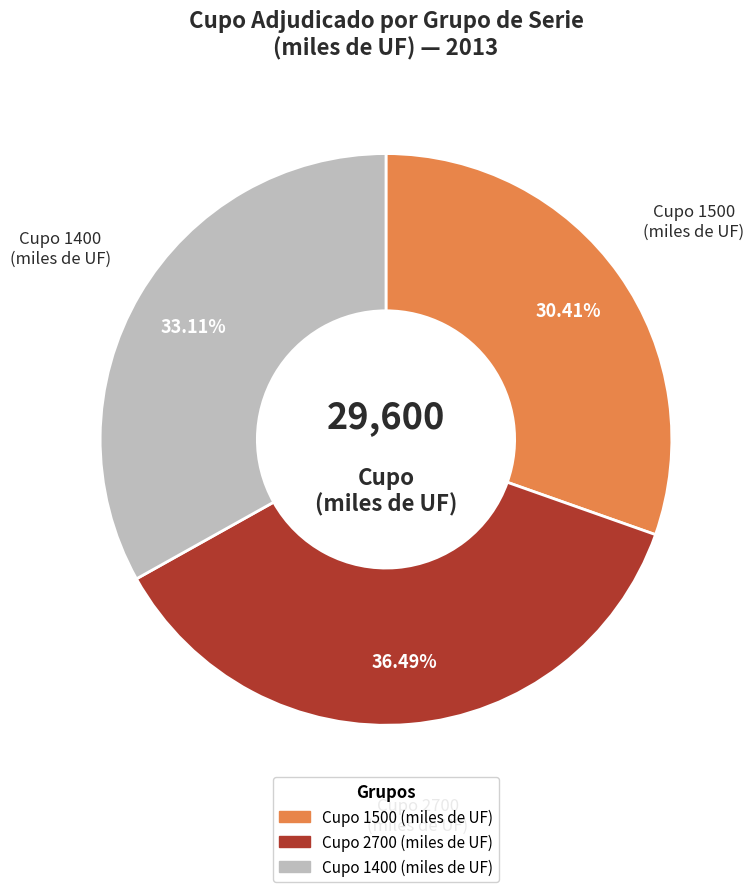

How many segments does this pie chart have?

3